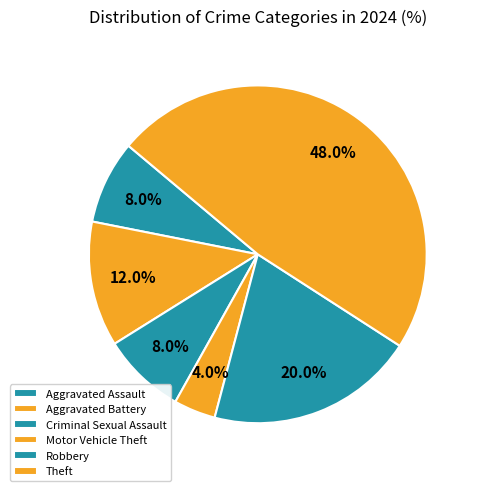

How many segments does this pie chart have?

6